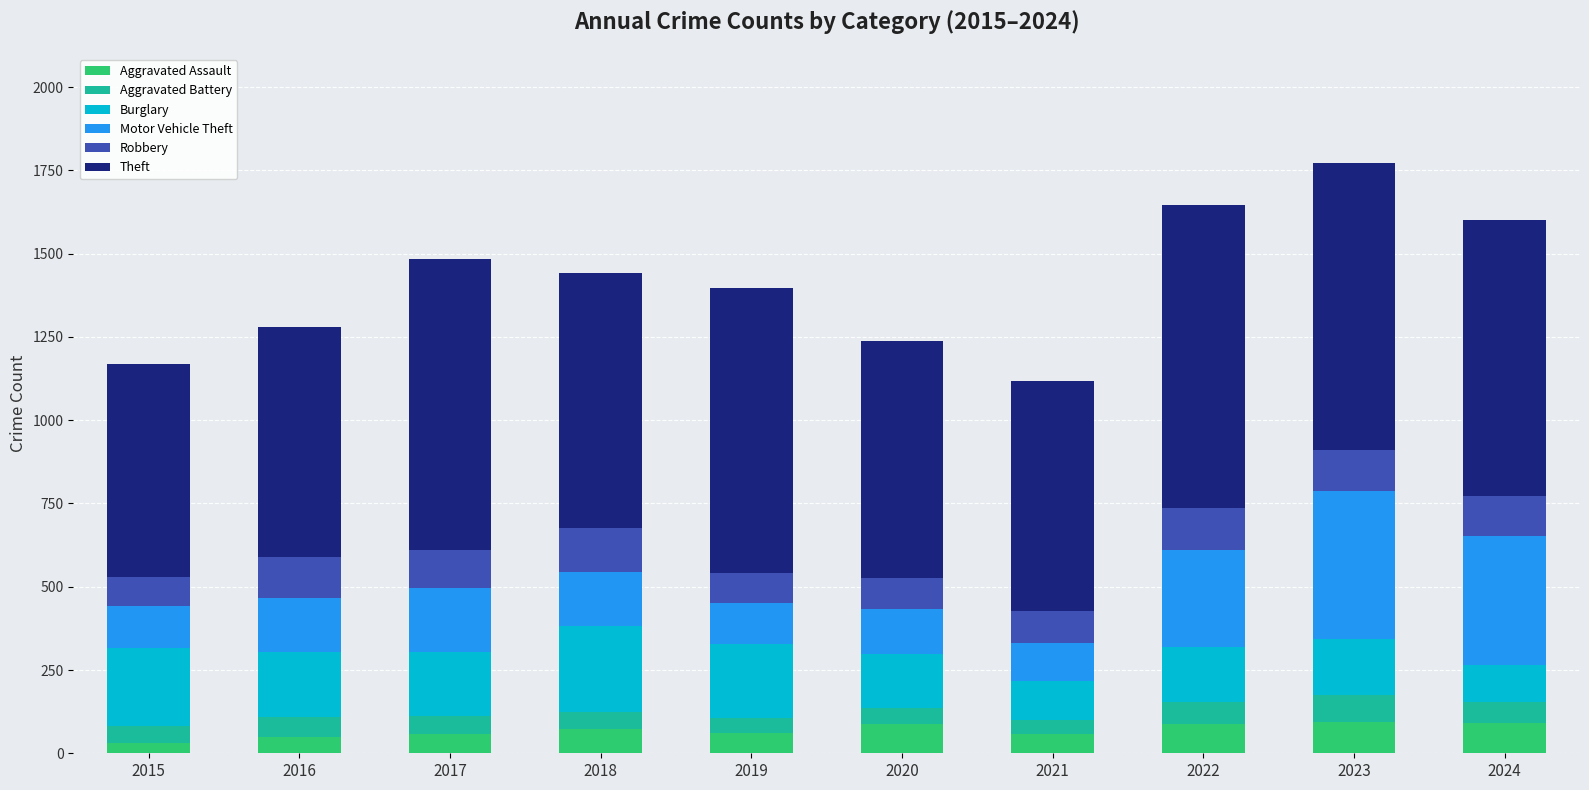

What is the average value of the Aggravated Assault series?

69